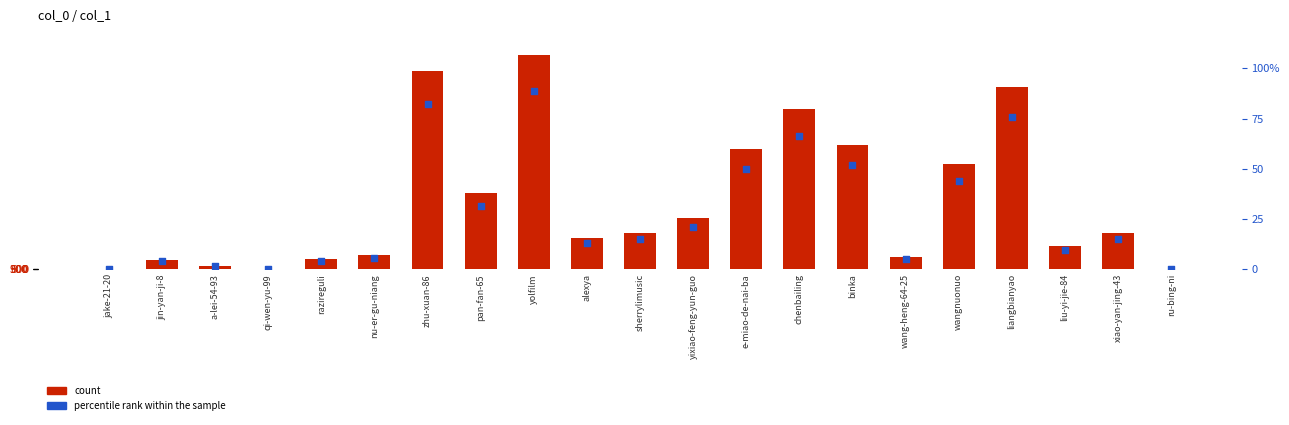

What are all the series names shown in the legend?

count, percentile rank within the sample